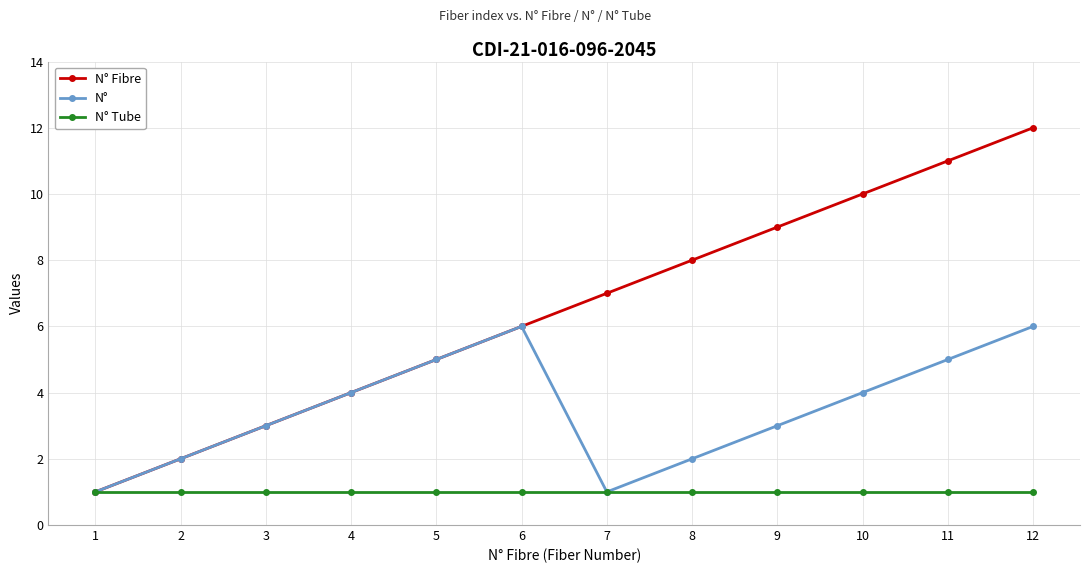

What is the maximum value for N° Fibre?

12